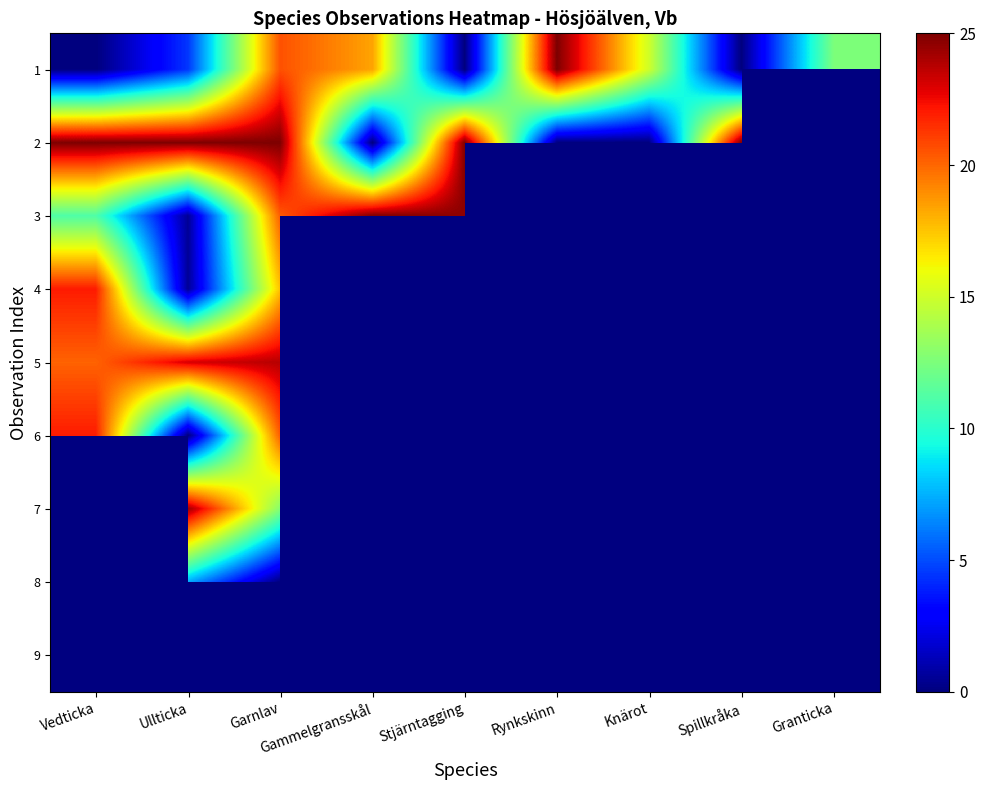

Count the number of categories in the chart.

9